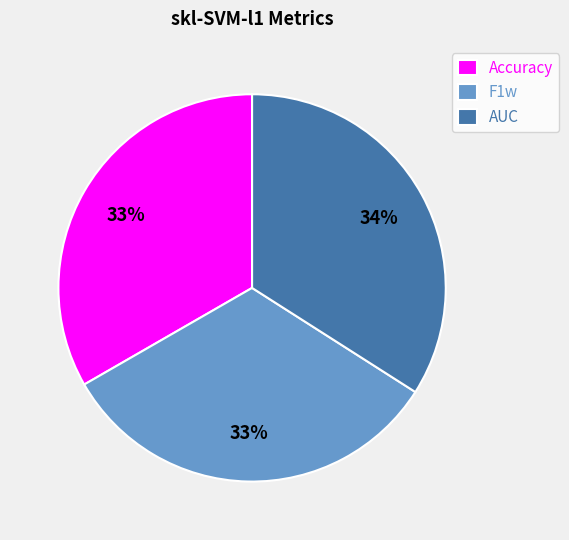

To the nearest percent, what is the difference between the AUC and F1w slice percentages?

1%